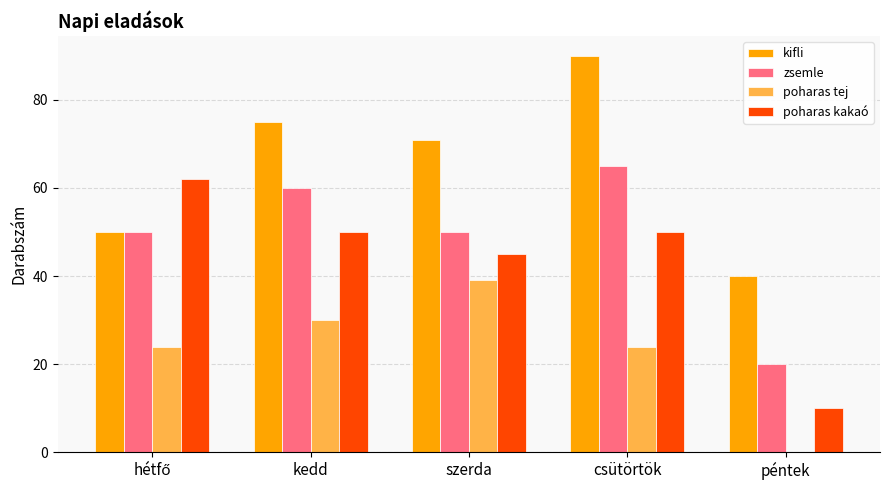

What is the sum of all poharas kakaó values?

217